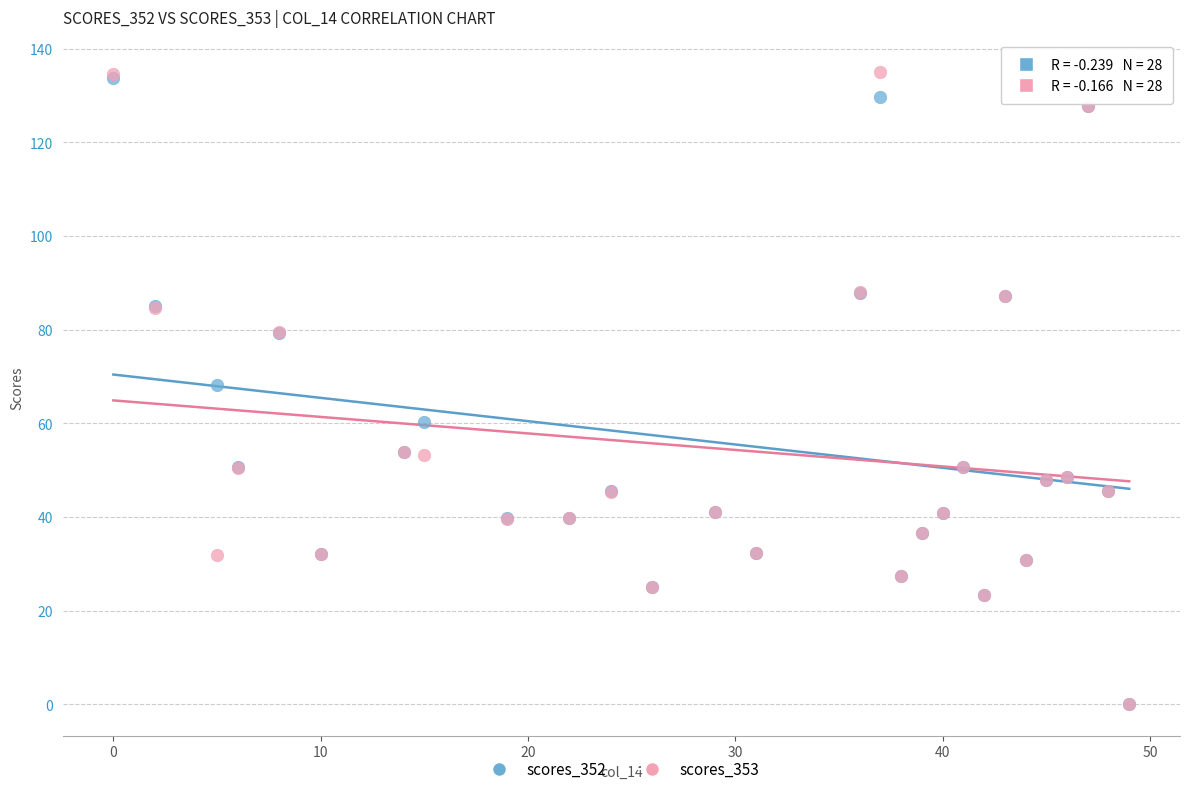

What are all the series names shown in the legend?

scores_352, scores_353